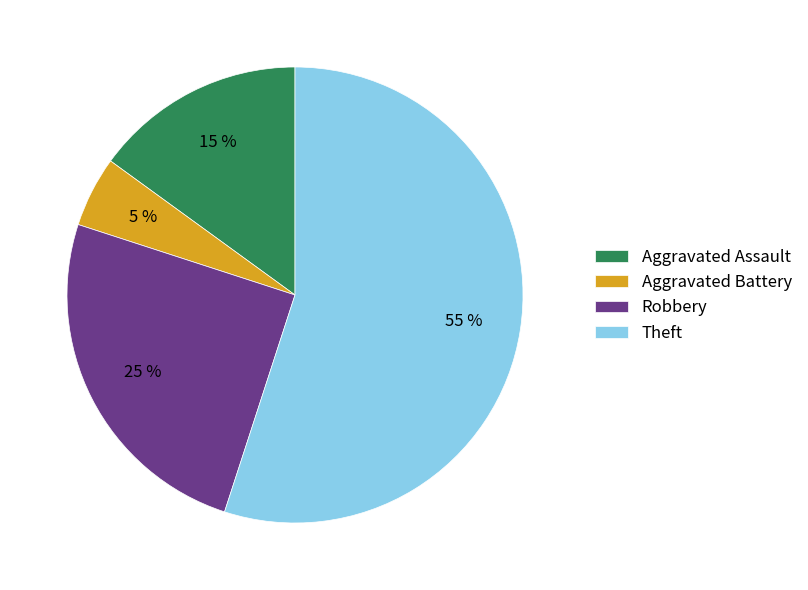

Which category has the smallest portion of the pie?

Aggravated Battery